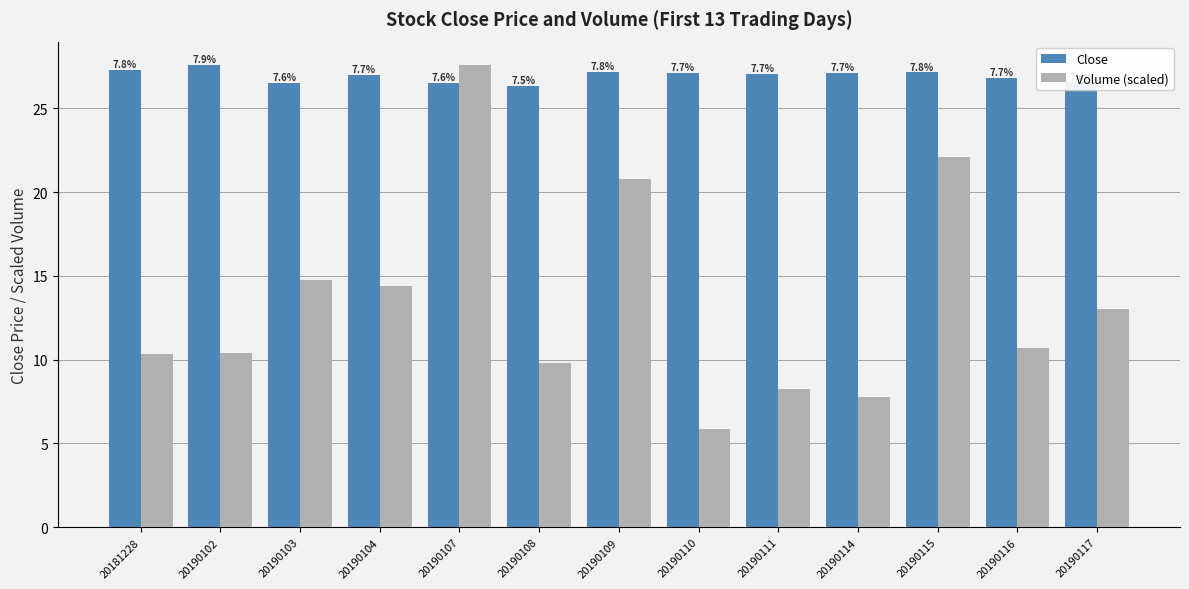

What is the average value of the Close series?

26.9